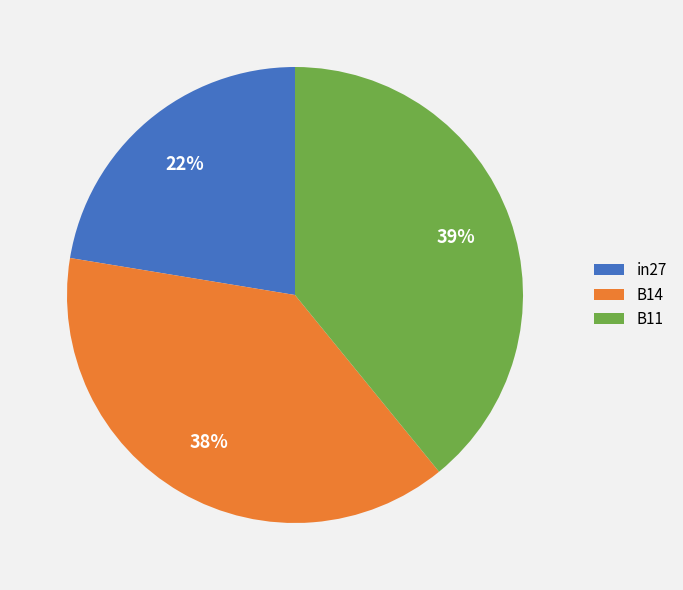

Count the number of slices in the pie.

3